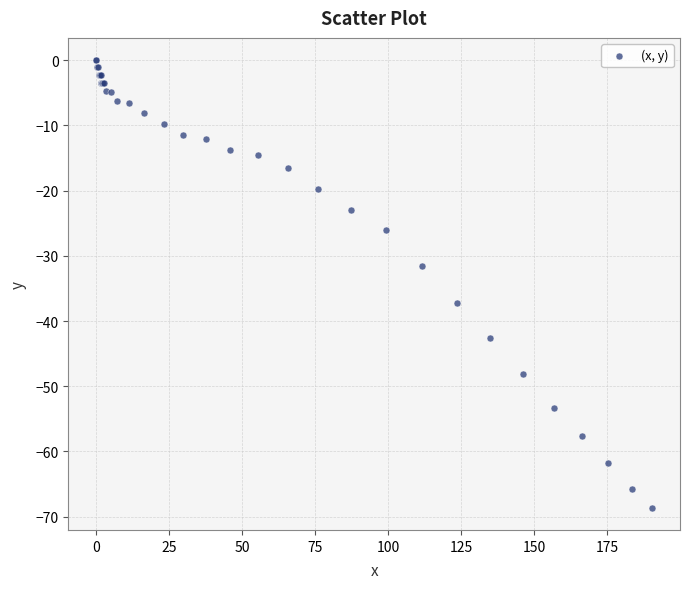

What Y value in the scatter plot is closest to -34?

-31.6